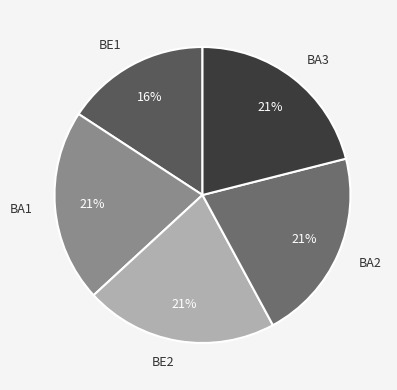

Is it true that BE1 is 2% of the pie?

False